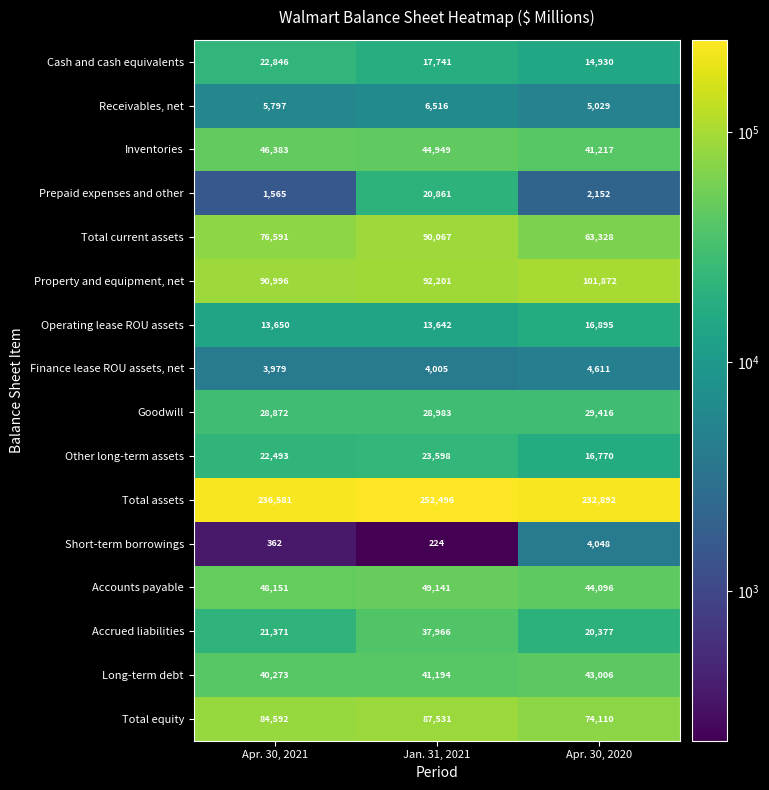

At Apr. 30, 2020, list the series in order from smallest to largest.

Prepaid expenses and other, Short-term borrowings, Finance lease ROU assets, net, Receivables, net, Cash and cash equivalents, Other long-term assets, Operating lease ROU assets, Accrued liabilities, Goodwill, Inventories, Long-term debt, Accounts payable, Total current assets, Total equity, Property and equipment, net, Total assets